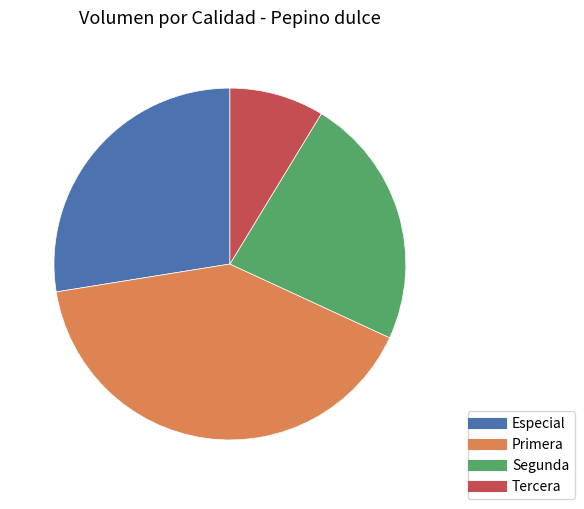

Is the sum of Primera and Especial greater than half?

Yes